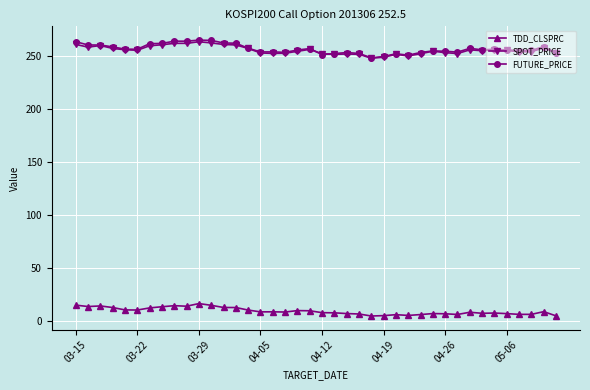

True or false: FUTURE_PRICE has more than 0 points higher than both neighbors.

True